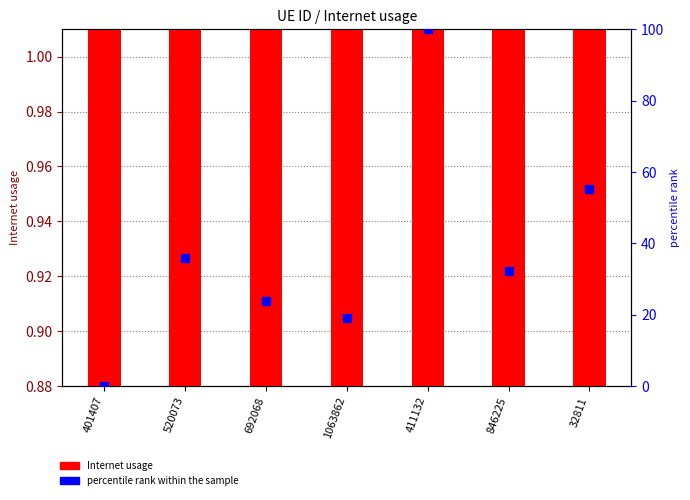

Is the value of Internet usage at 1063862 greater than the value of percentile rank within the sample at 411132?

No